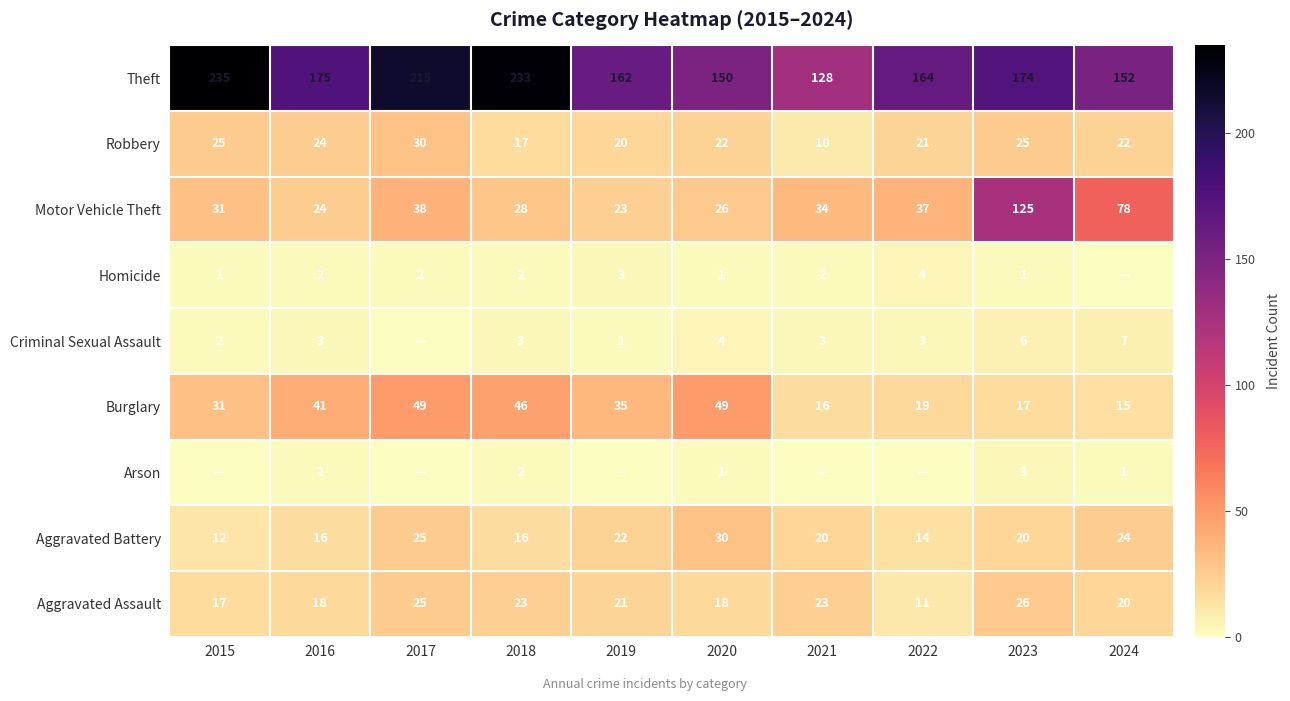

What is the sum of the Burglary values at 2019 and 2018?

81